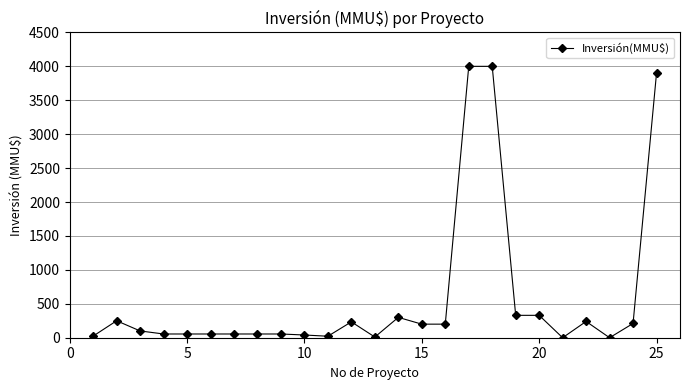

What is the average value?

589